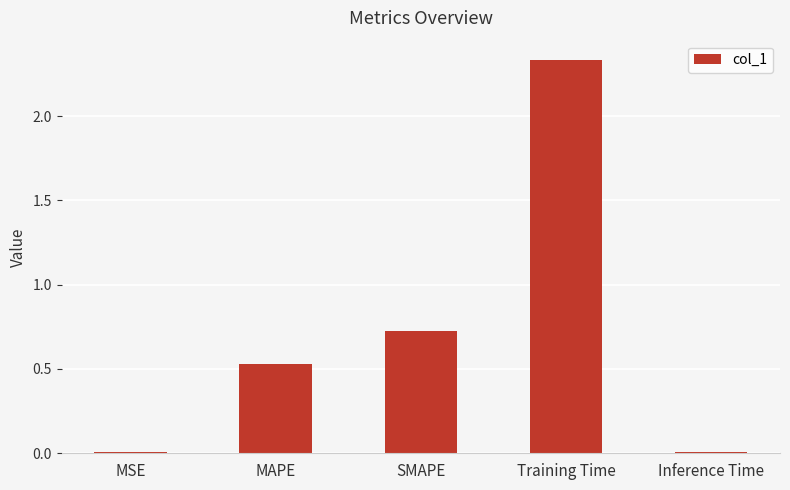

What is the change in value from MAPE to Training Time?

+1.8